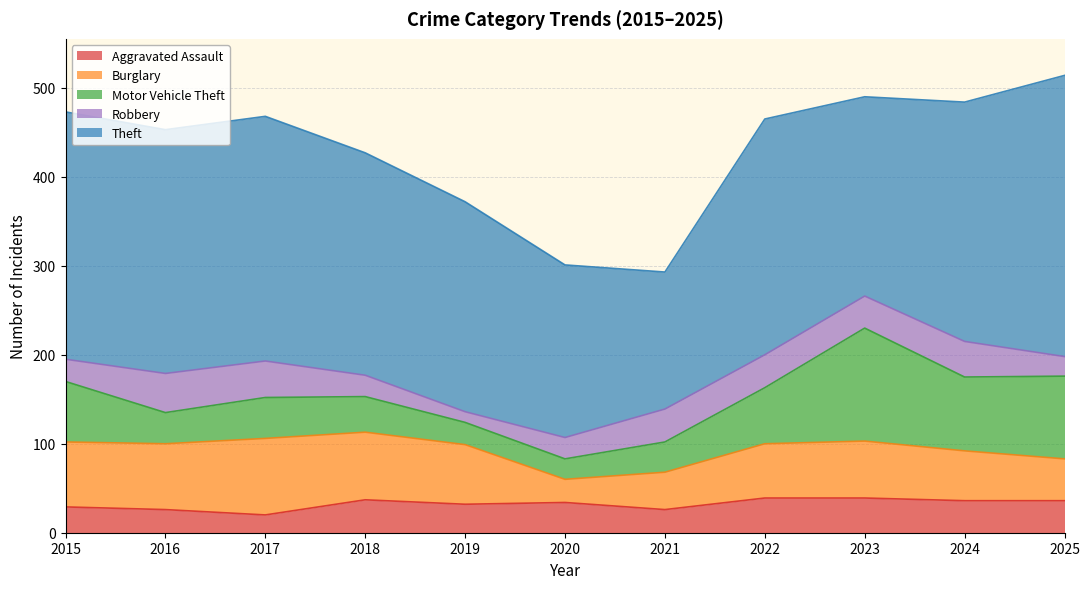

How many values in the Motor Vehicle Theft series exceed 46?

5